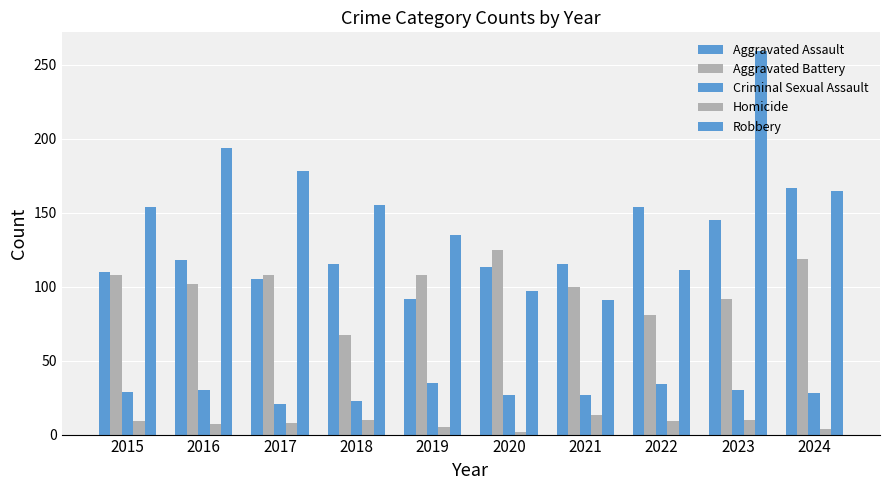

True or false: Homicide has a value of 12 at 2016.

False